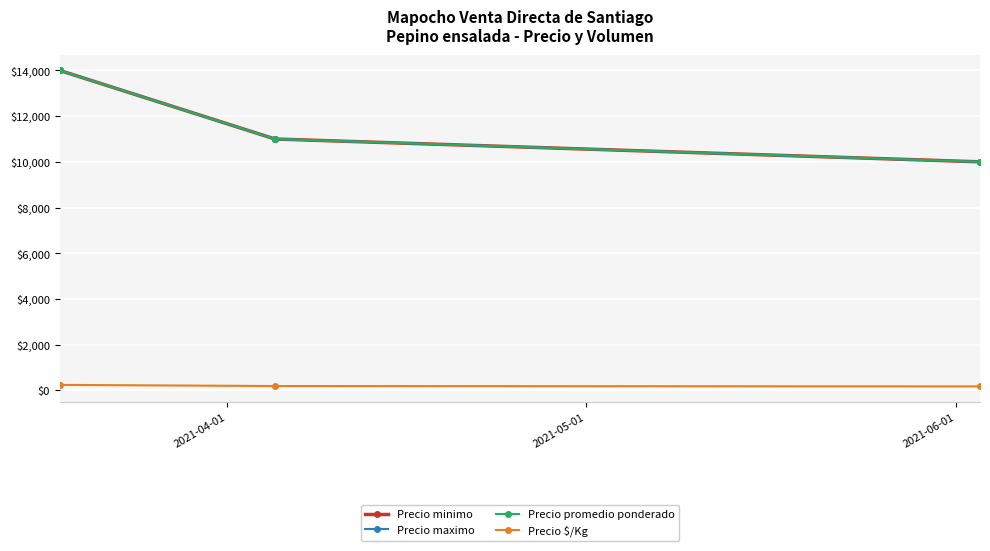

List the series in order of their peak value, highest first.

Precio minimo, Precio maximo, Precio promedio ponderado, Precio $/Kg